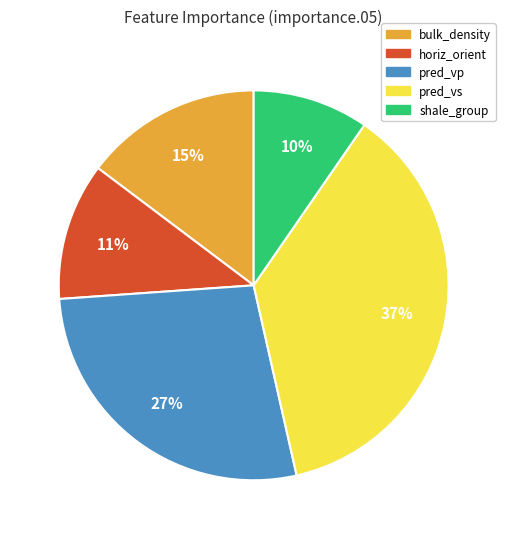

Which has a higher value, pred_vp or horiz_orient?

pred_vp